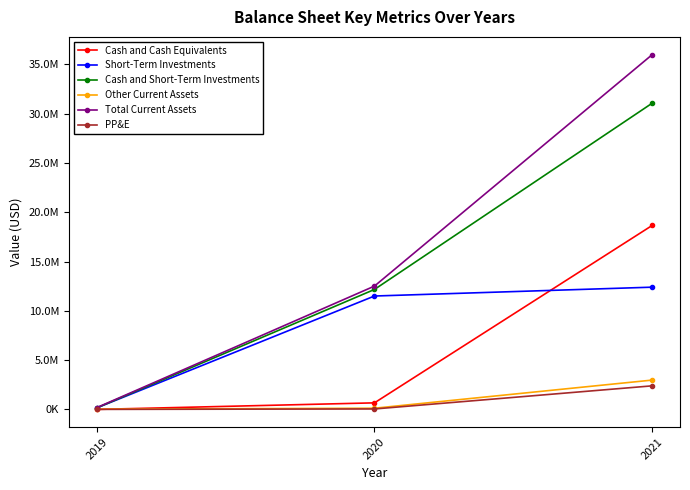

At how many categories does at least one series exceed 28711635?

1